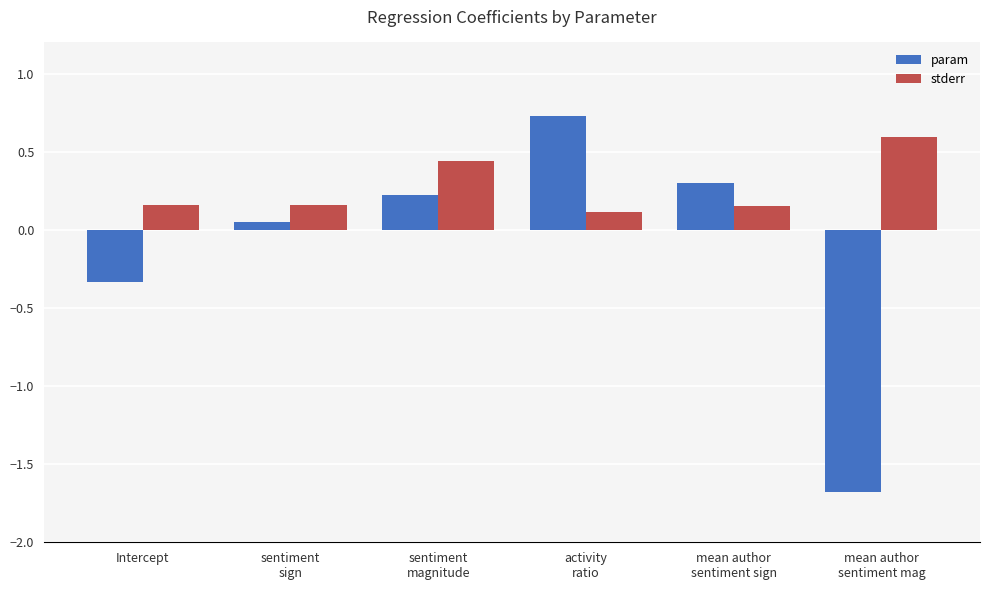

Which series has the largest total across all categories?

stderr